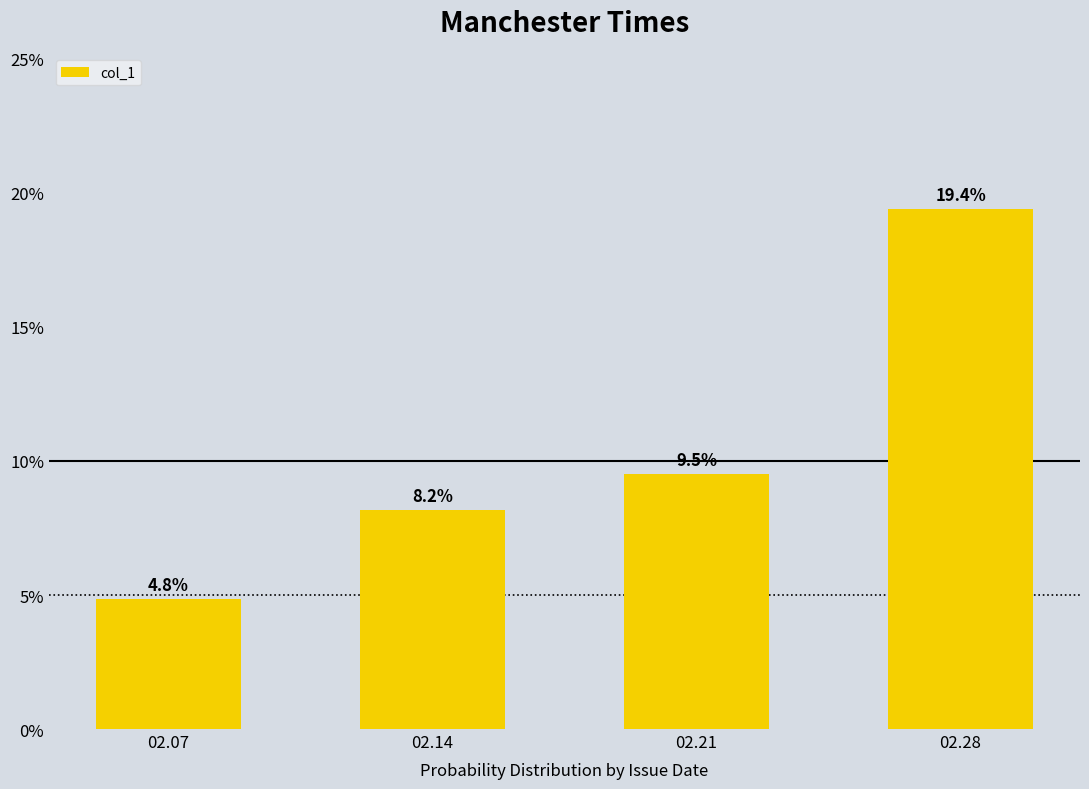

Which has a higher value, 02.21 or 02.14?

02.21